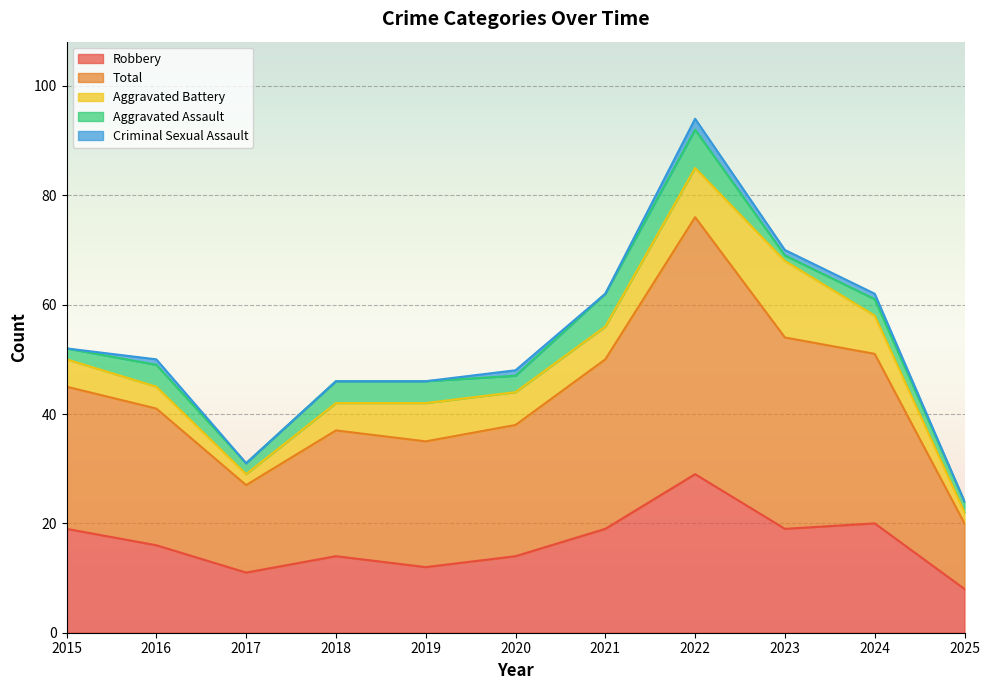

What are all the series names shown in the legend?

Robbery, Total, Aggravated Battery, Aggravated Assault, Criminal Sexual Assault